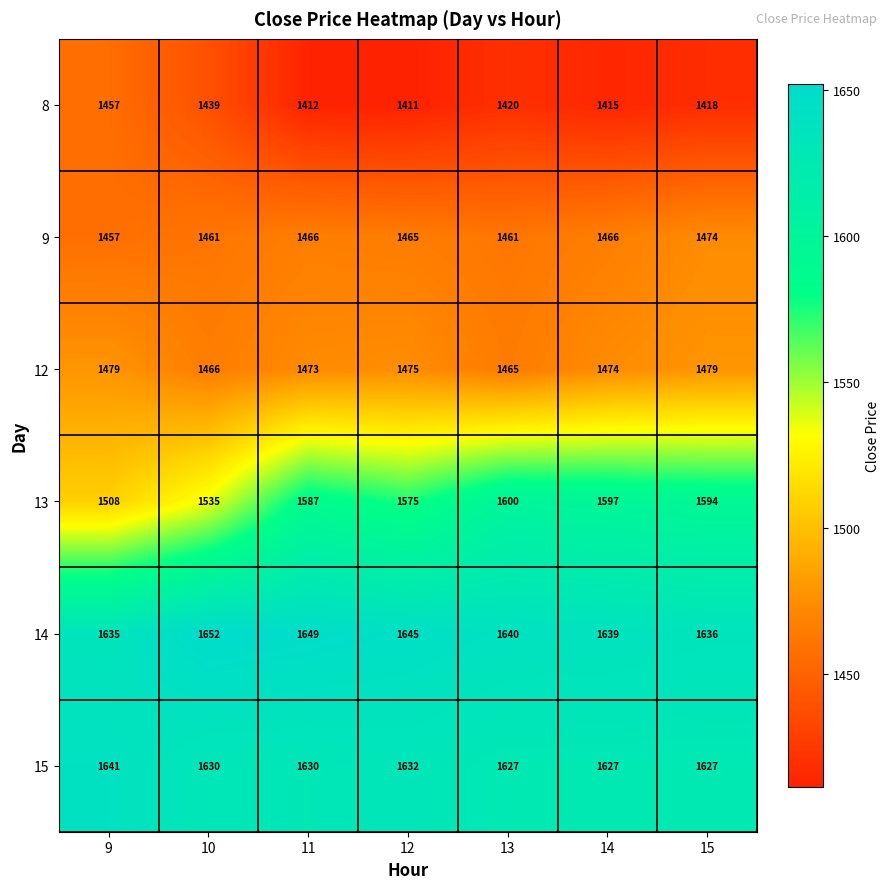

The value of 13 at 9 is 1053. True or false?

False